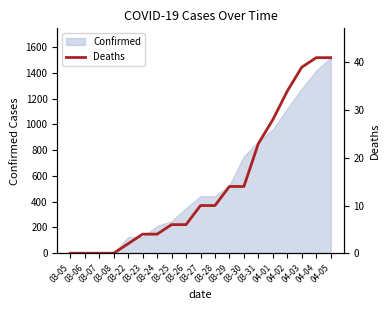

What is the sum of all values?

276